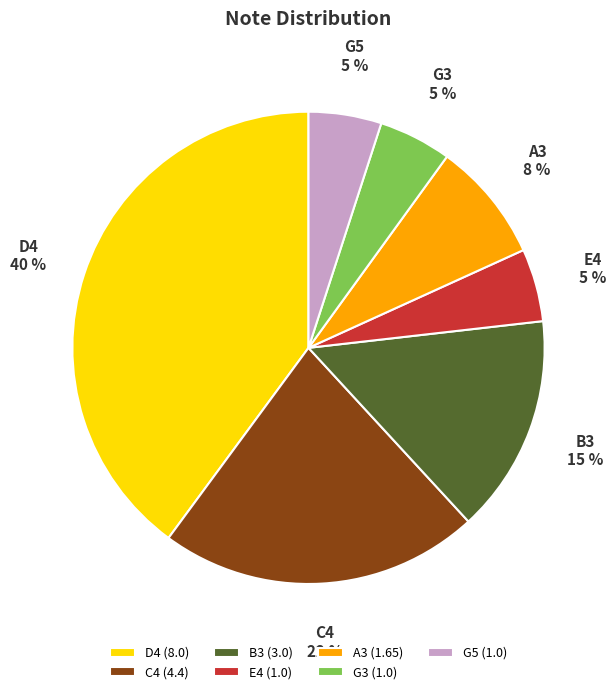

Do E4 and B3 together represent more than half of the pie?

No